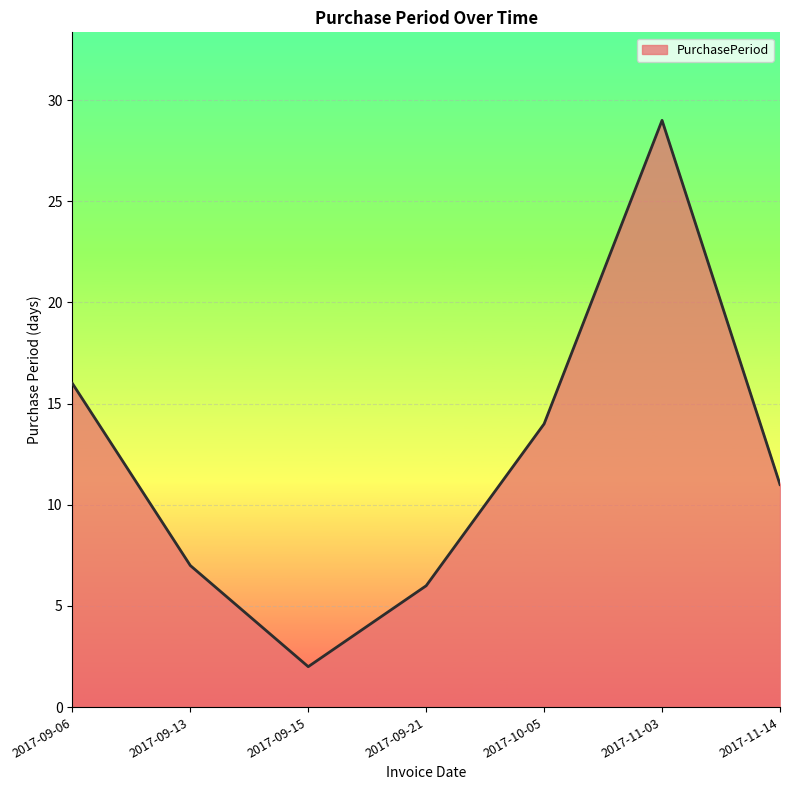

What is the difference between the second highest and minimum values?

14